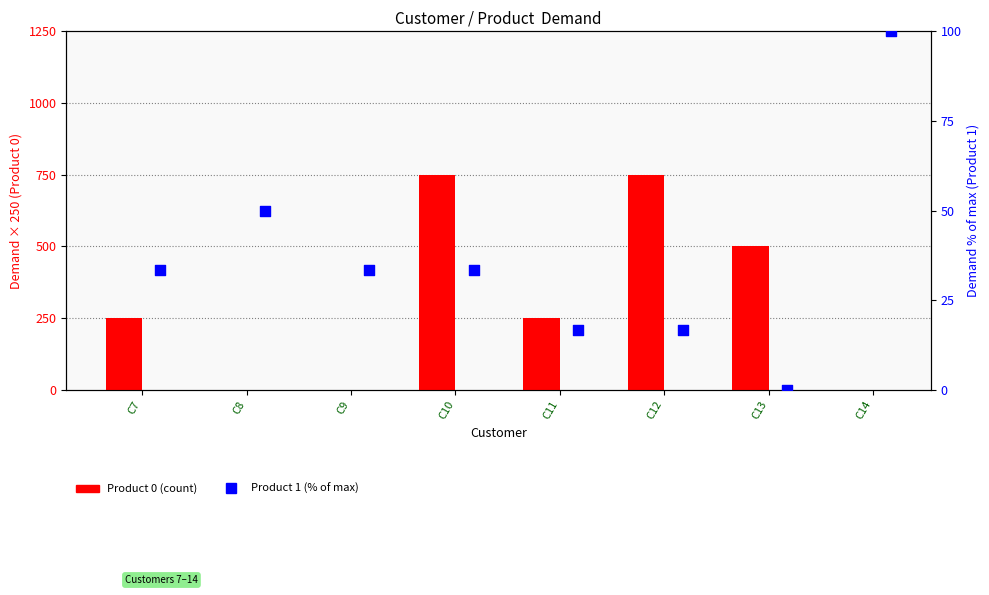

What are all the series names shown in the legend?

Product 0, Product 1